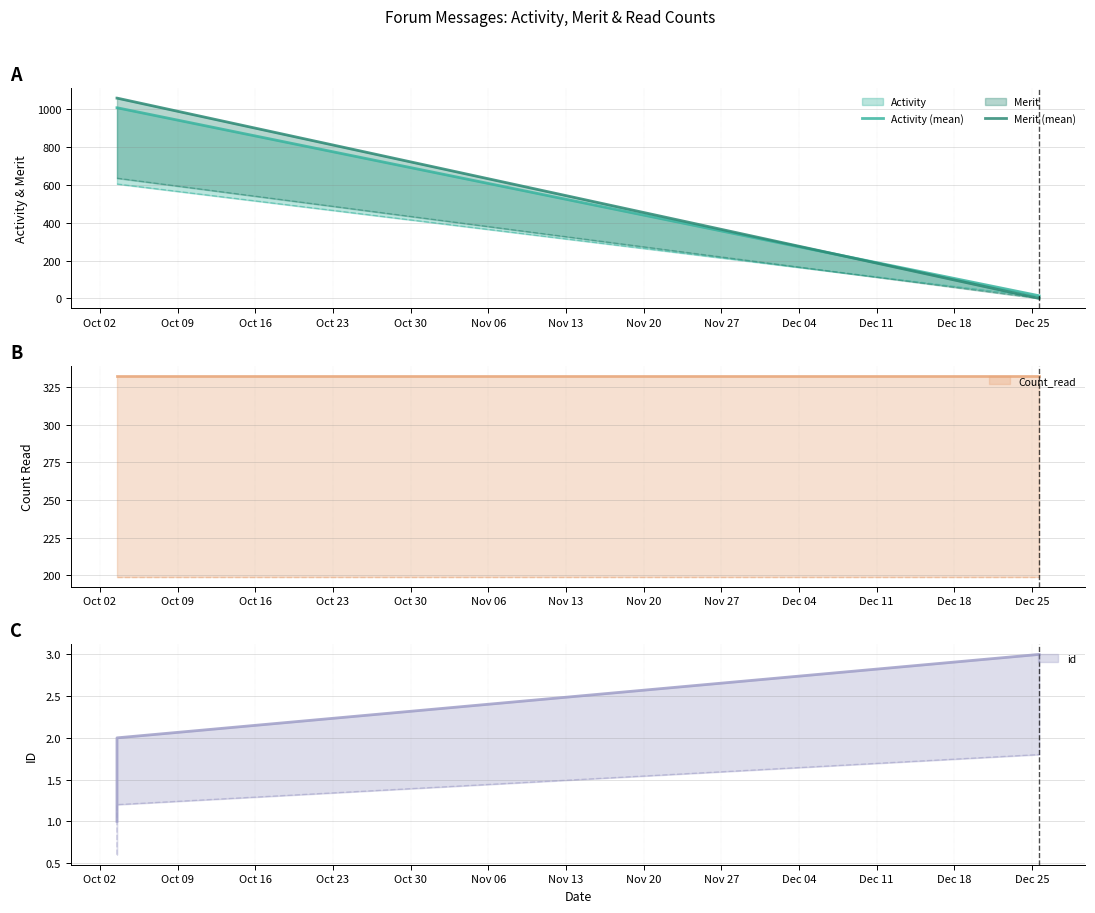

How many lines are shown in the chart?

2